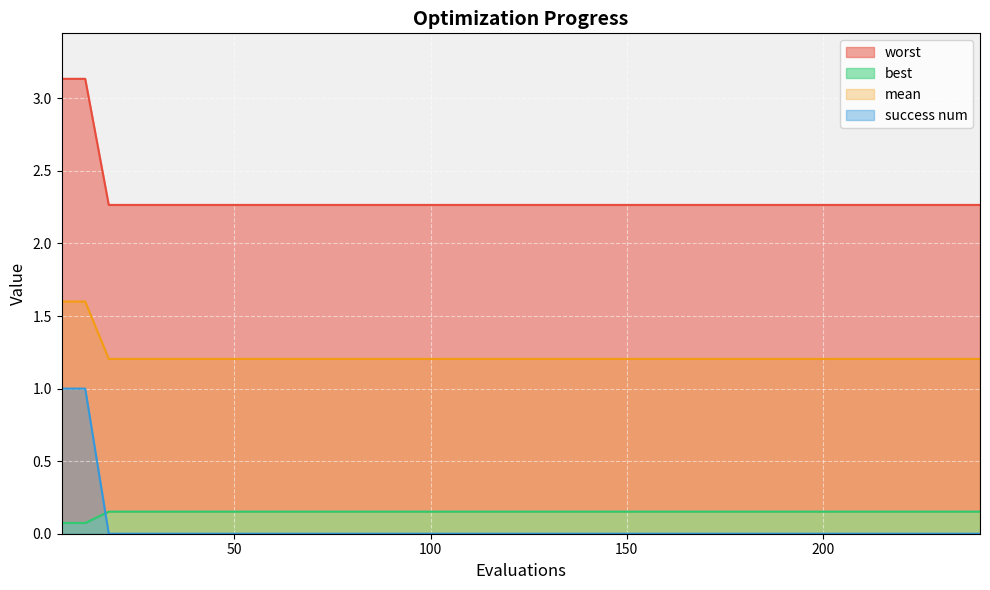

What is the highest value of the mean series?

1.6